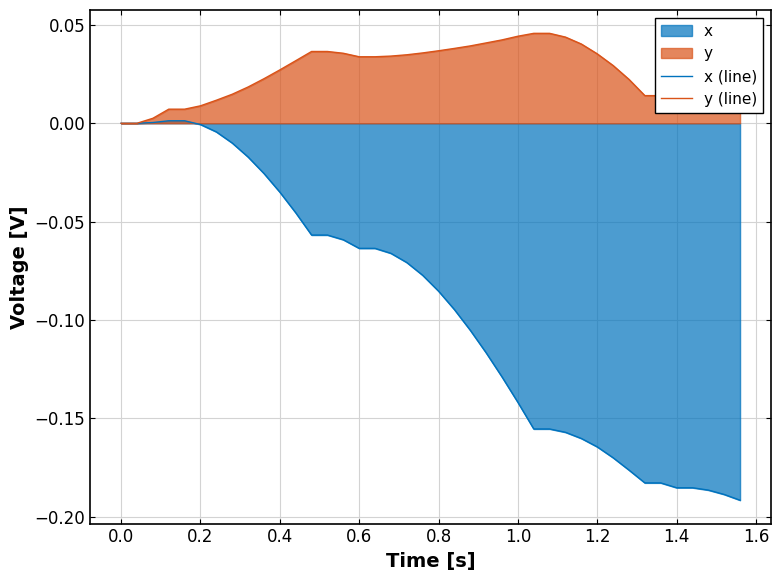

True or false: y (line) and x (line) cross at least once.

False